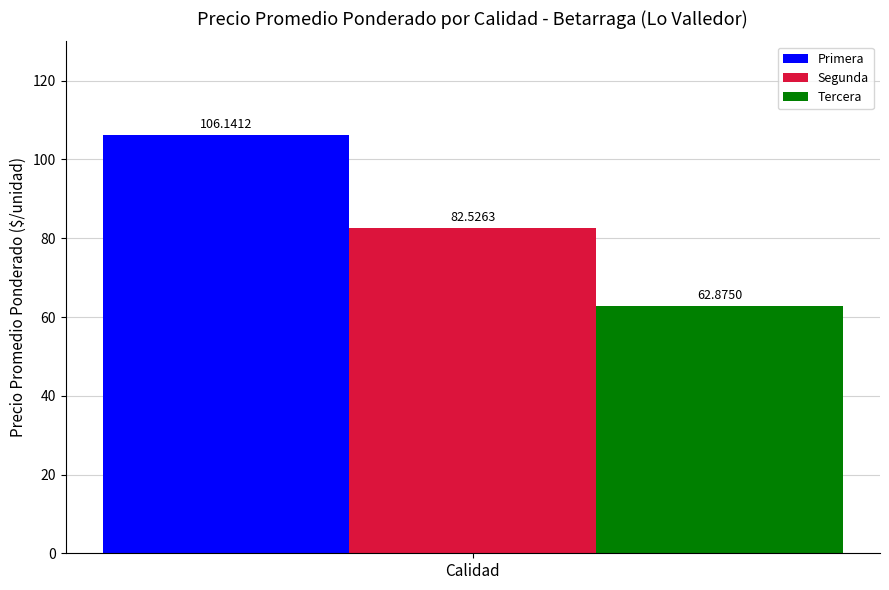

Rank the series by their average value, from highest to lowest.

Primera, Segunda, Tercera